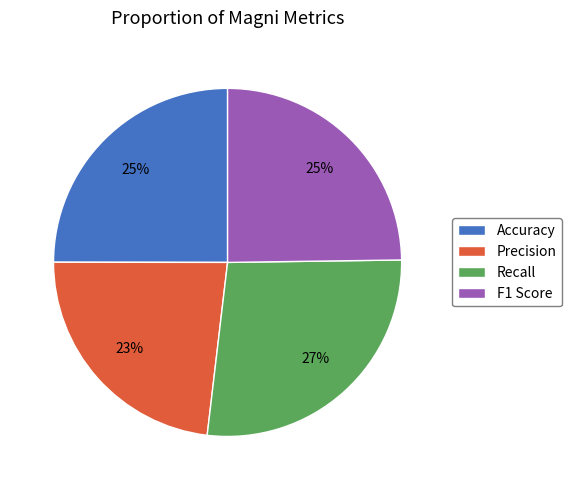

Is it true that F1 Score is 31% of the pie?

False